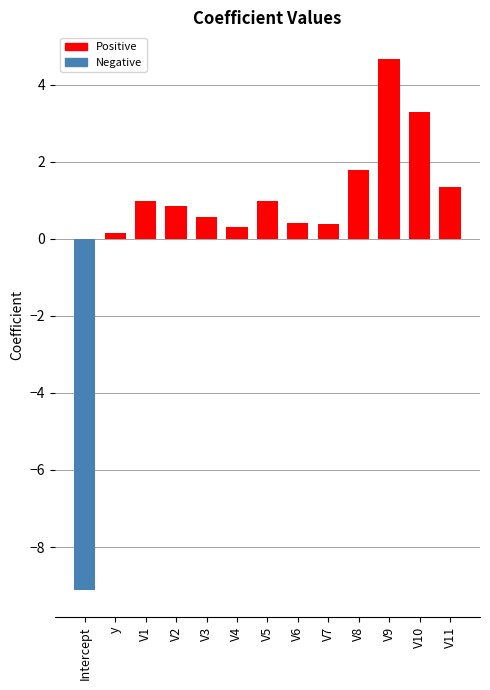

What is the value of the 13th bar from the left?

1.3